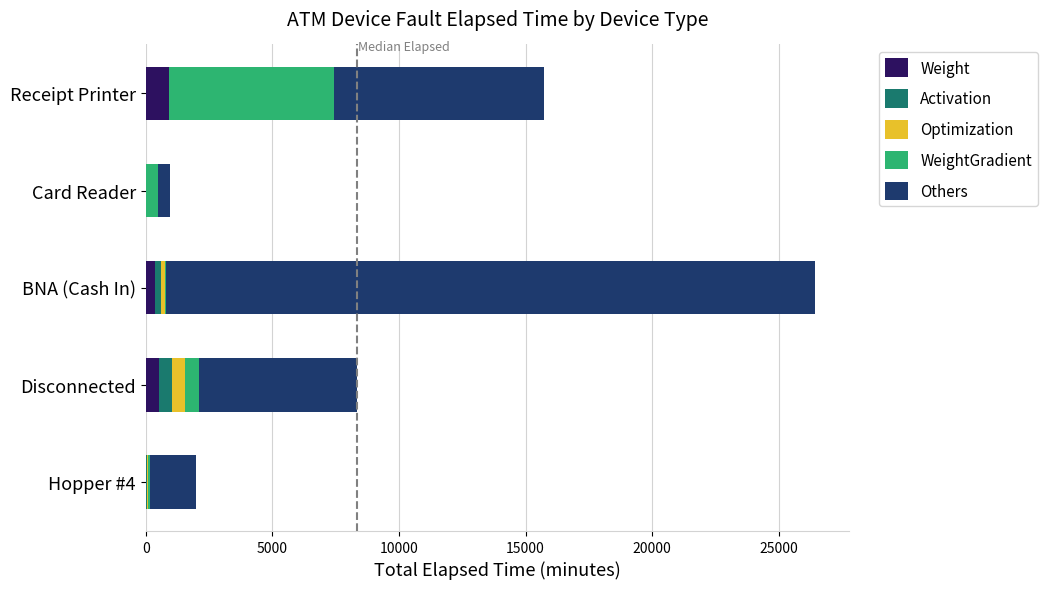

What is the highest value of the Weight series?

906.0